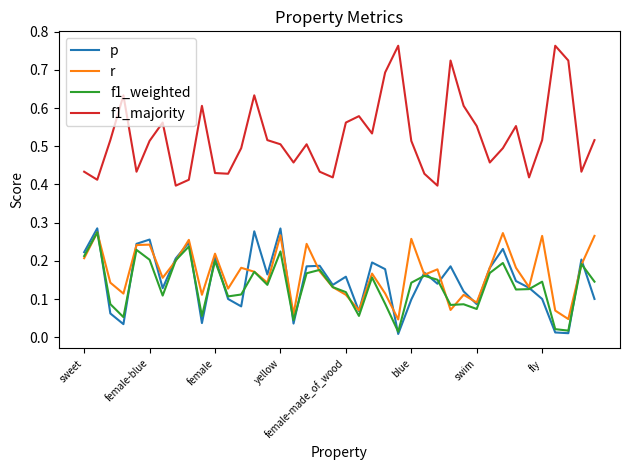

Which series has the widest spread of values?

f1_majority